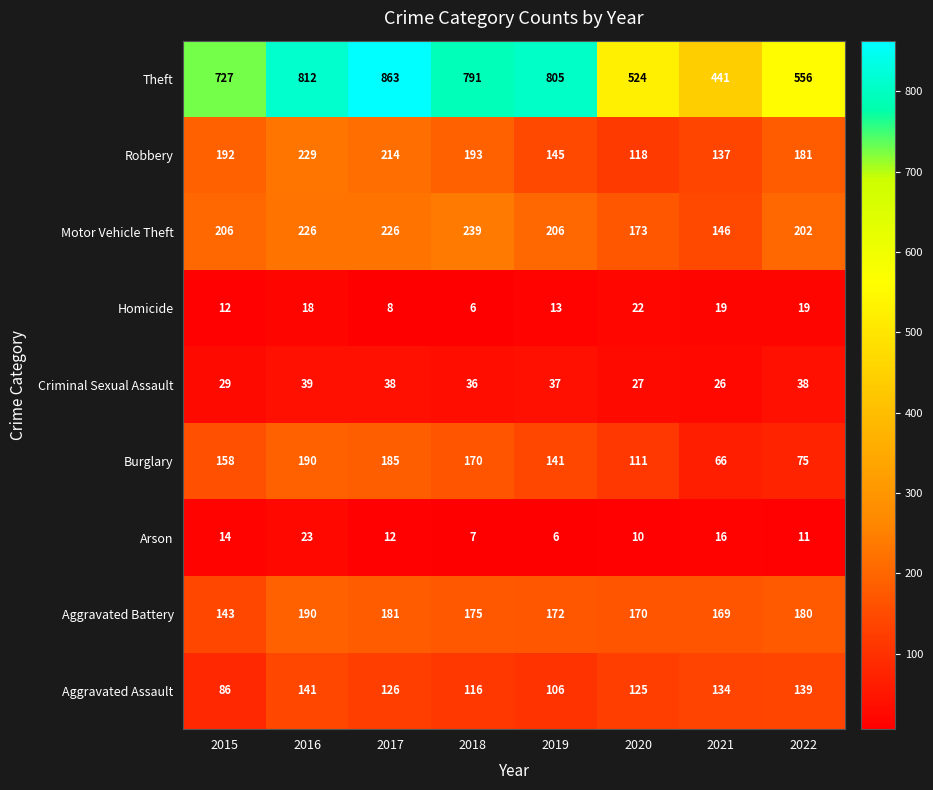

Rank the series at 2022 from lowest to highest value.

Arson, Homicide, Criminal Sexual Assault, Burglary, Aggravated Assault, Aggravated Battery, Robbery, Motor Vehicle Theft, Theft